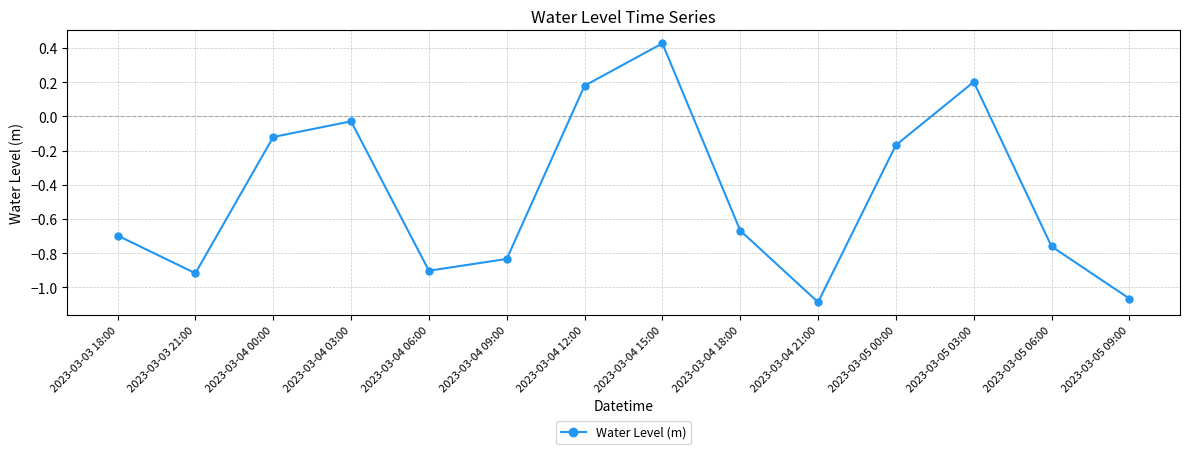

How many interior local valleys (lower than both neighbors) does the data have?

3